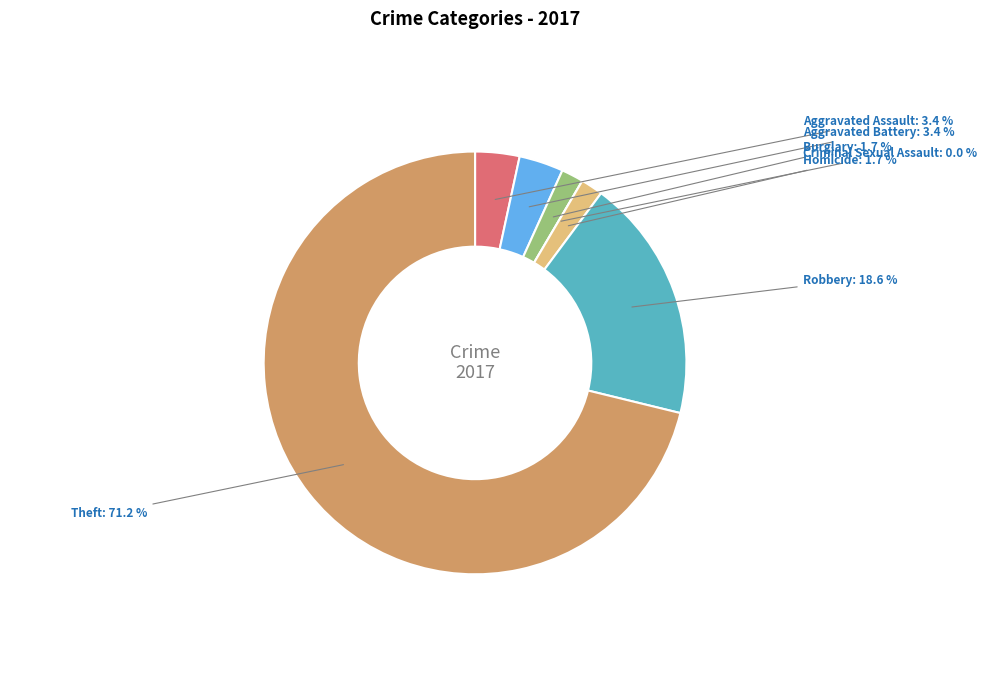

Which category has the smallest portion of the pie?

Criminal Sexual Assault